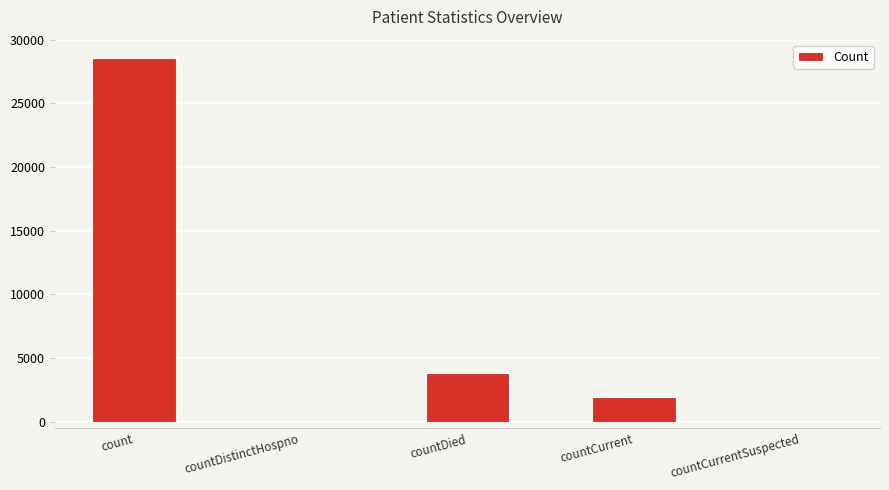

True or false: the data shows 11264 at countDistinctHospno.

False